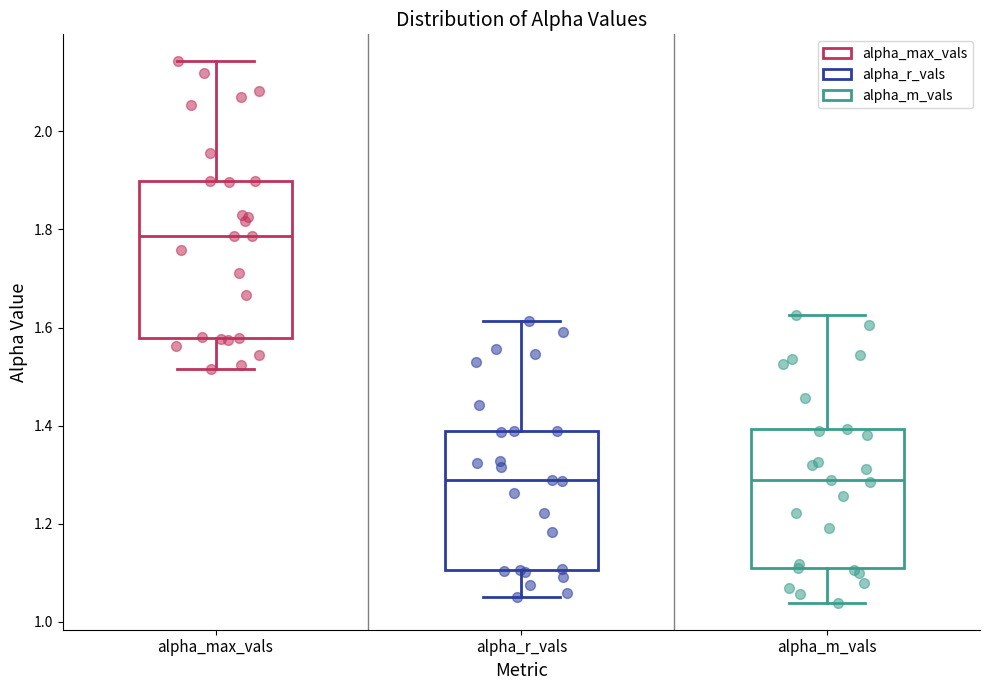

Where does the upper whisker of the box for alpha_m_vals end on the y-axis? The values are not printed on the chart, so give them approximately, as read against the axis.

1.62